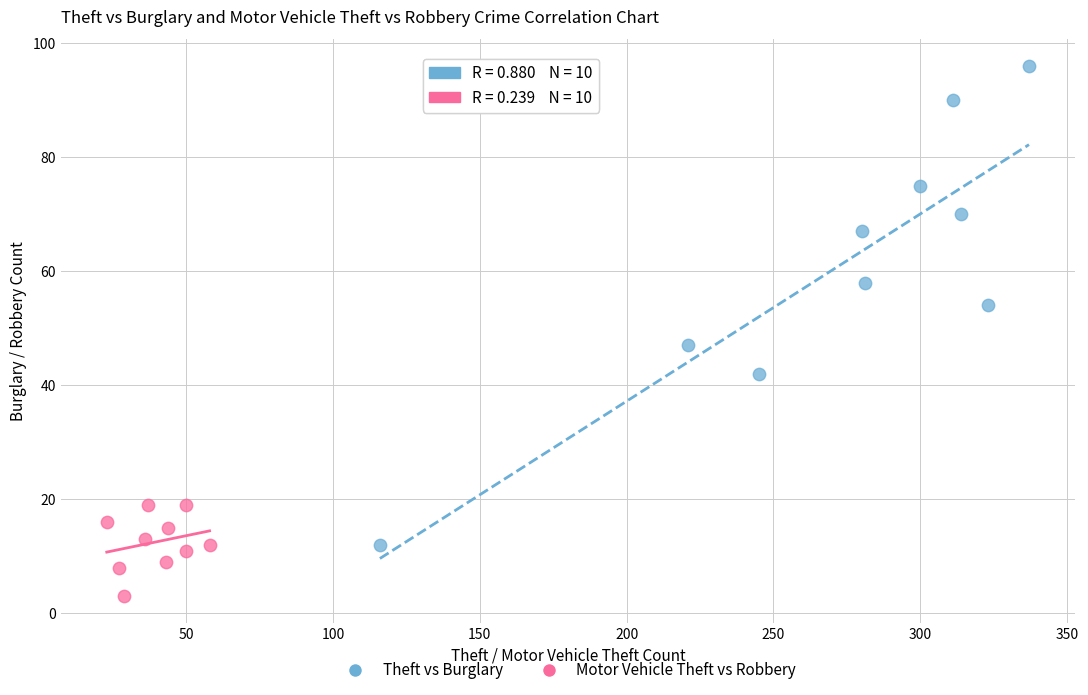

Which series reaches the minimum Y coordinate?

Motor Vehicle Theft vs Robbery